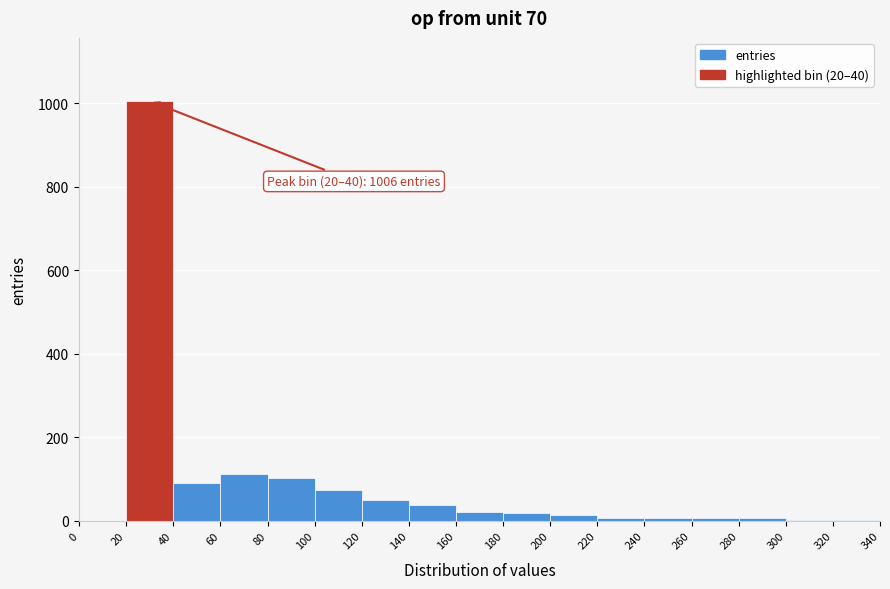

Over which range of the x-axis is the bar tallest?

20 to 40